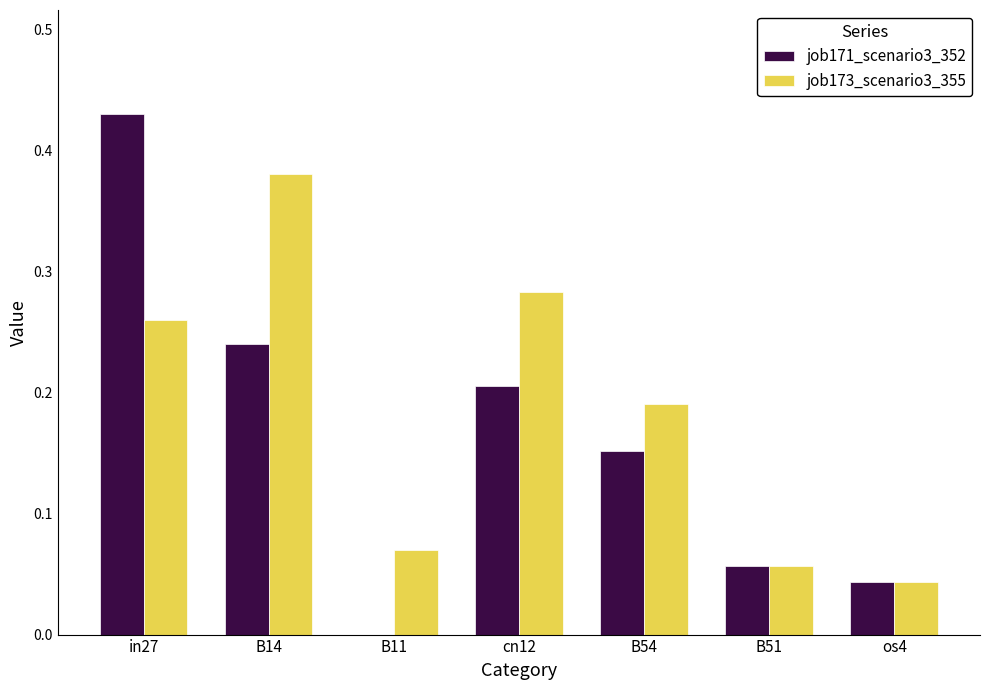

What is the sum of all job171_scenario3_352 values?

1.1